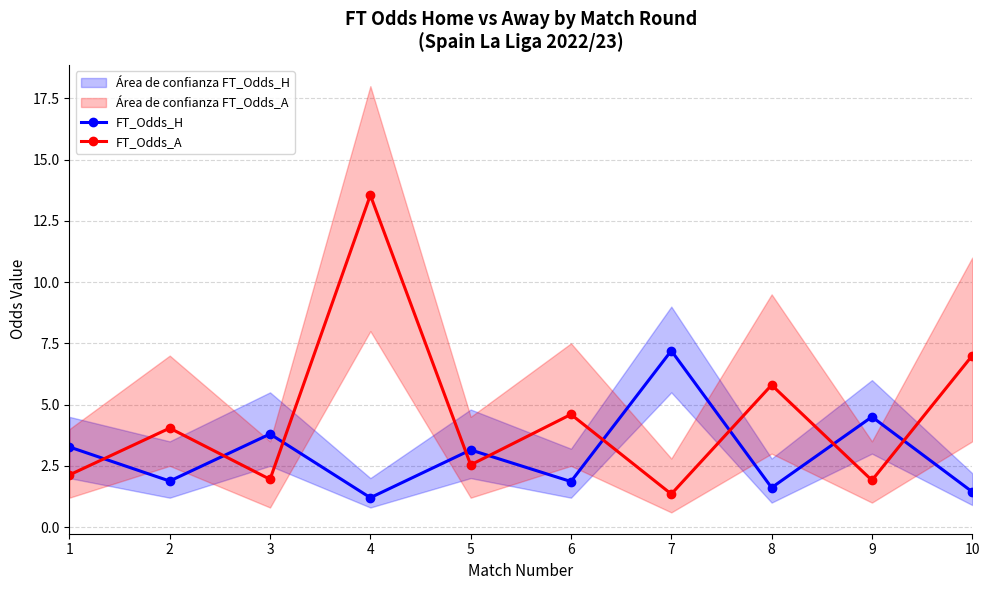

List the labels in order of FT_Odds_A value, smallest first.

7, 9, 3, 1, 5, 2, 6, 8, 10, 4